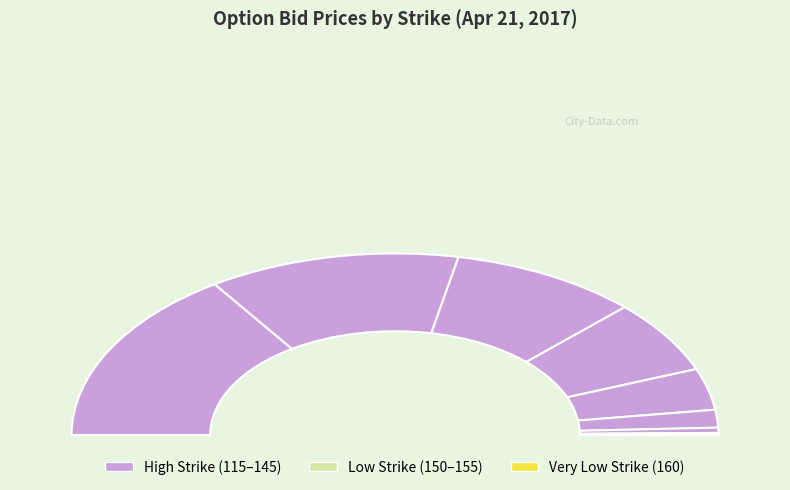

Which category has the smallest portion of the pie?

160